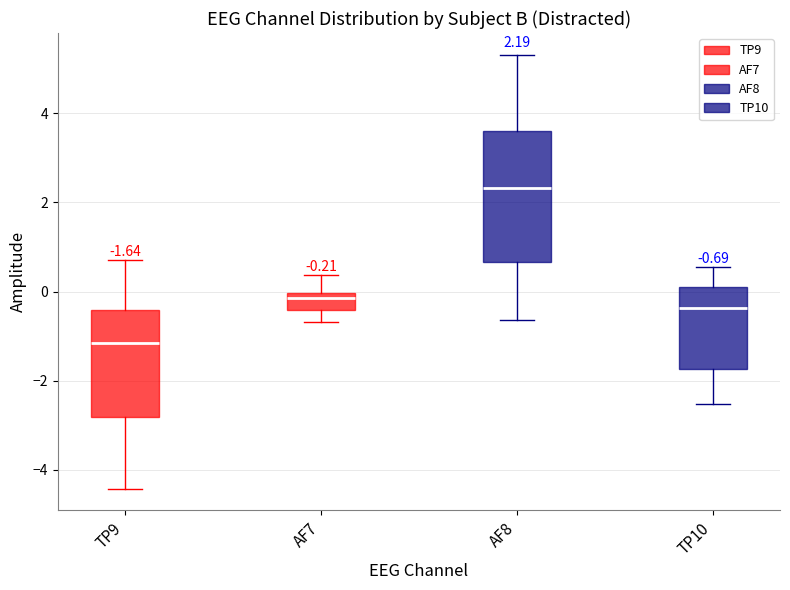

Which box's median line is the highest?

AF8